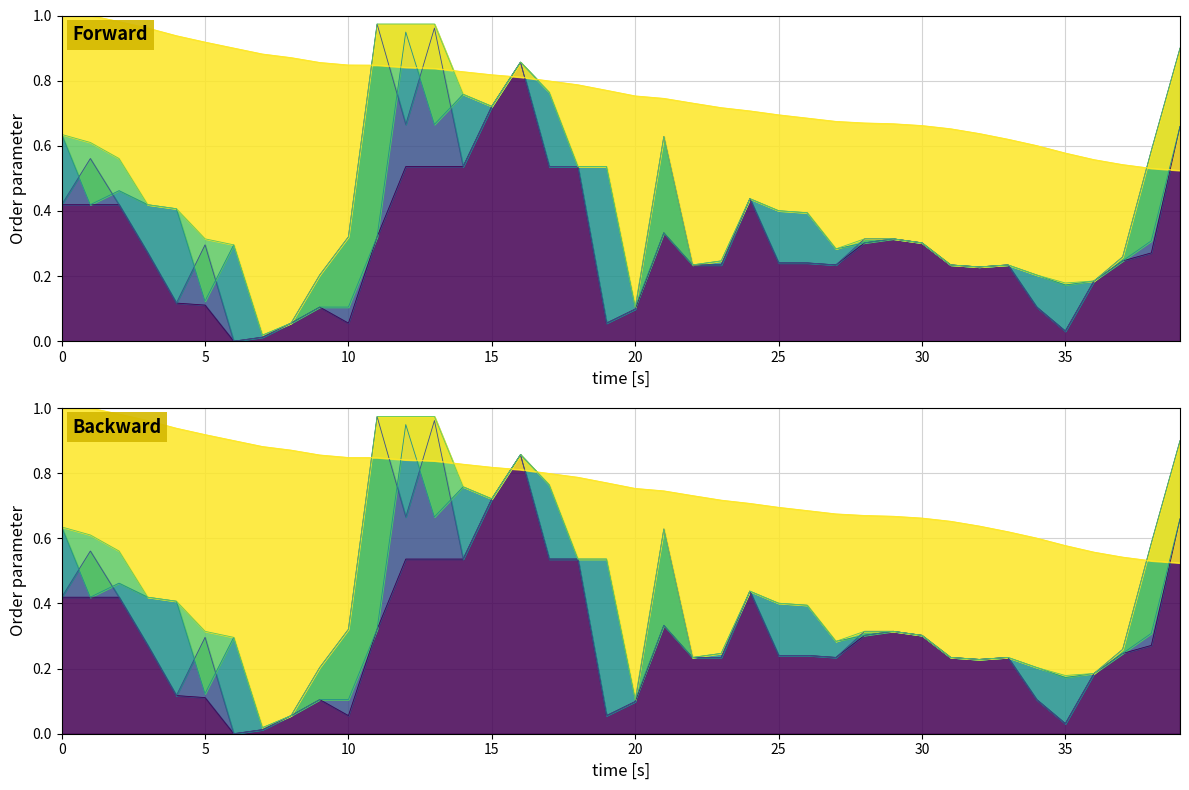

Rank the series by their maximum value, from highest to lowest.

MA60, high, close, open, low